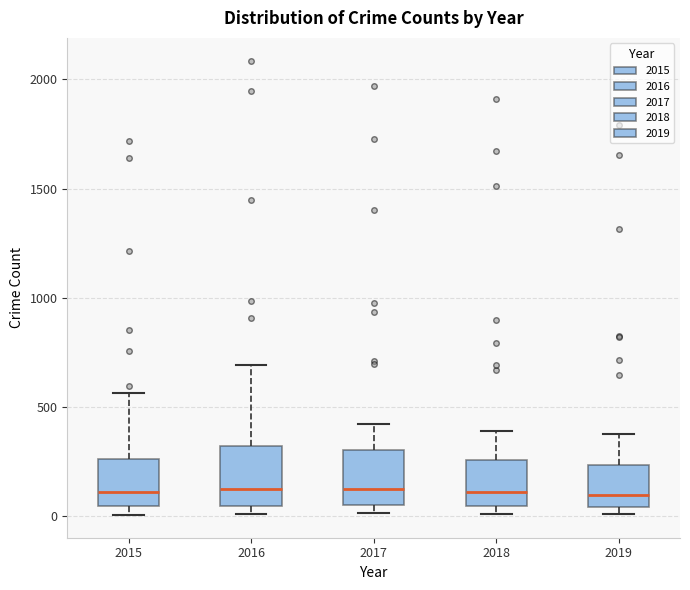

Reading left to right, read every box against the y-axis: the position of its median line, the range the box covers, and the ends of its whiskers. The values are not printed on the chart, so give them approximately, as read against the axis.

2015: median 100, box 50 to 250, whiskers 0 to 550
2016: median 150, box 50 to 300, whiskers 0 to 700
2017: median 100, box 50 to 300, whiskers 0 to 400
2018: median 100, box 50 to 250, whiskers 0 to 400
2019: median 100, box 50 to 250, whiskers 0 to 400